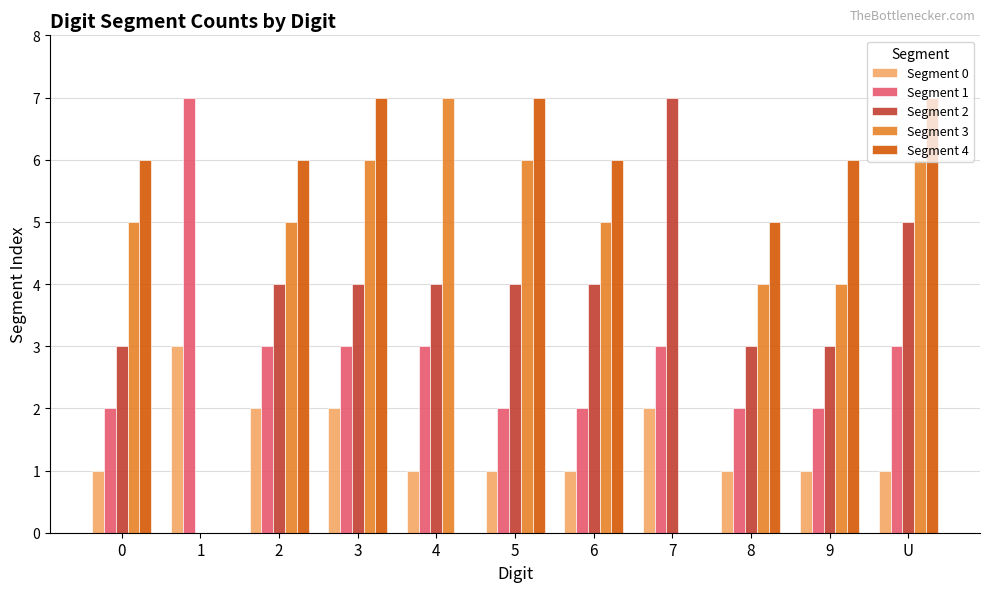

Reading right to left, list all the values displayed in this chart.

Segment 0: 1	1	1	2	1	1	1	2	2	3	1
Segment 1: 3	2	2	3	2	2	3	3	3	7	2
Segment 2: 5	3	3	7	4	4	4	4	4	0	3
Segment 3: 6	4	4	0	5	6	7	6	5	0	5
Segment 4: 7	6	5	0	6	7	0	7	6	0	6